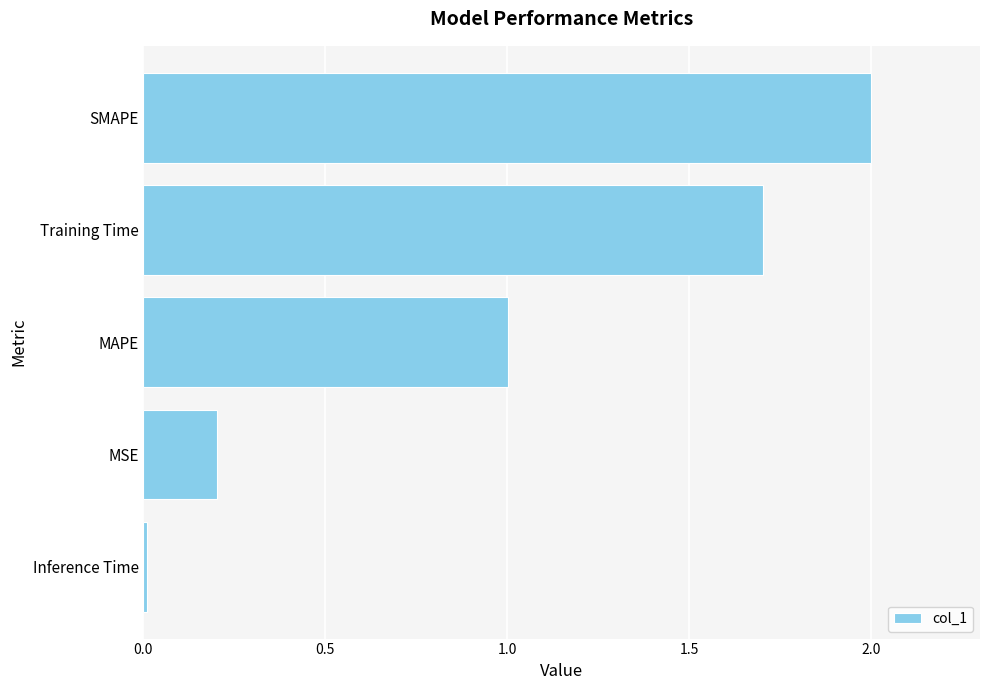

Which has a higher value, MAPE or MSE?

MAPE